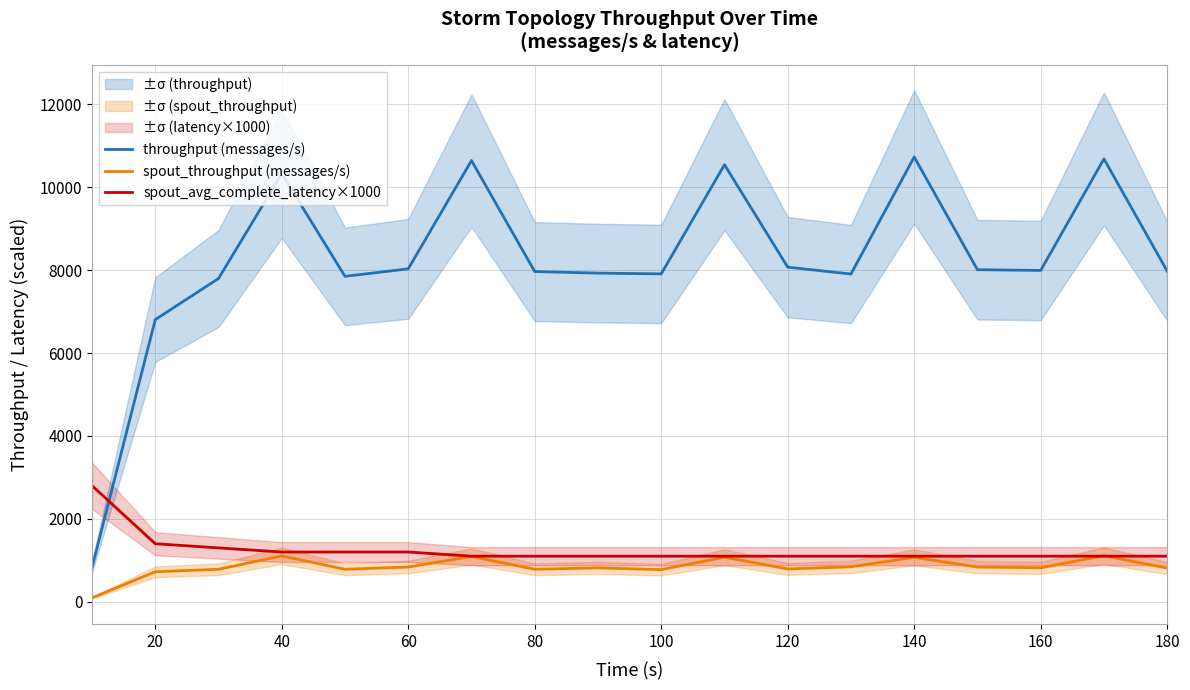

What is the highest value of the spout_throughput (messages/s) series?

1112